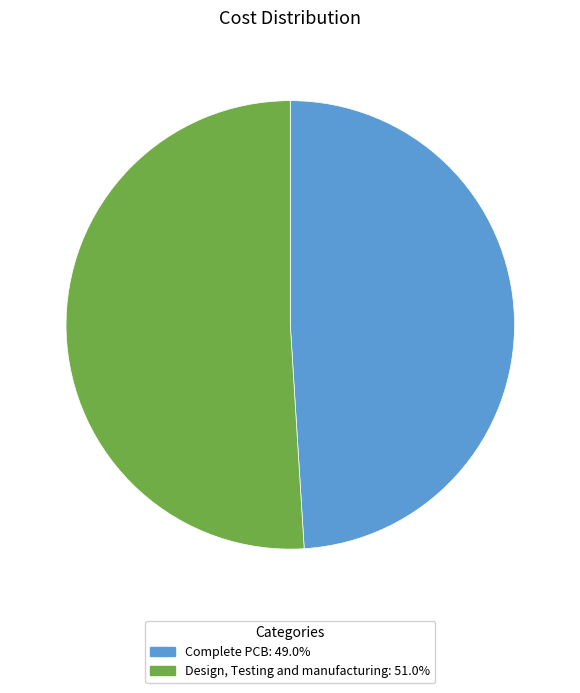

Combined, do Design, Testing and manufacturing and Complete PCB account for over 50%?

Yes